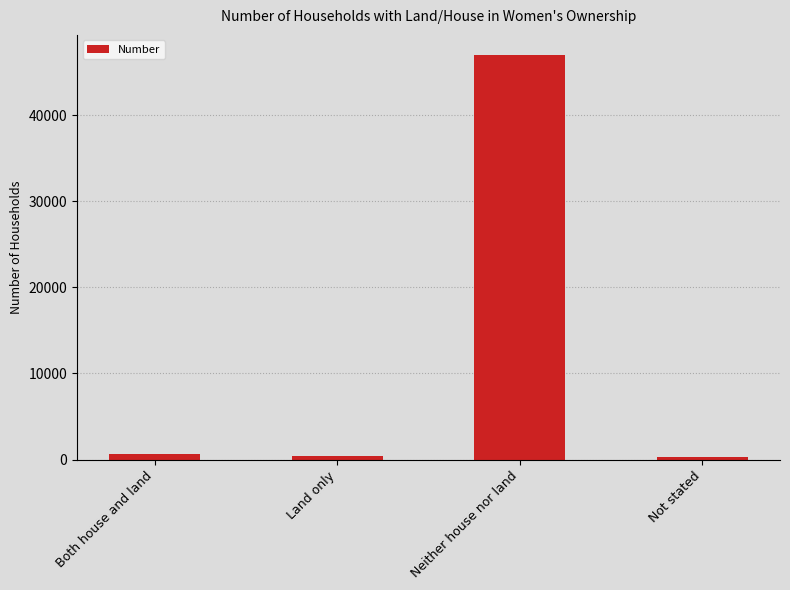

The value at Neither house nor land is 73406. True or false?

False